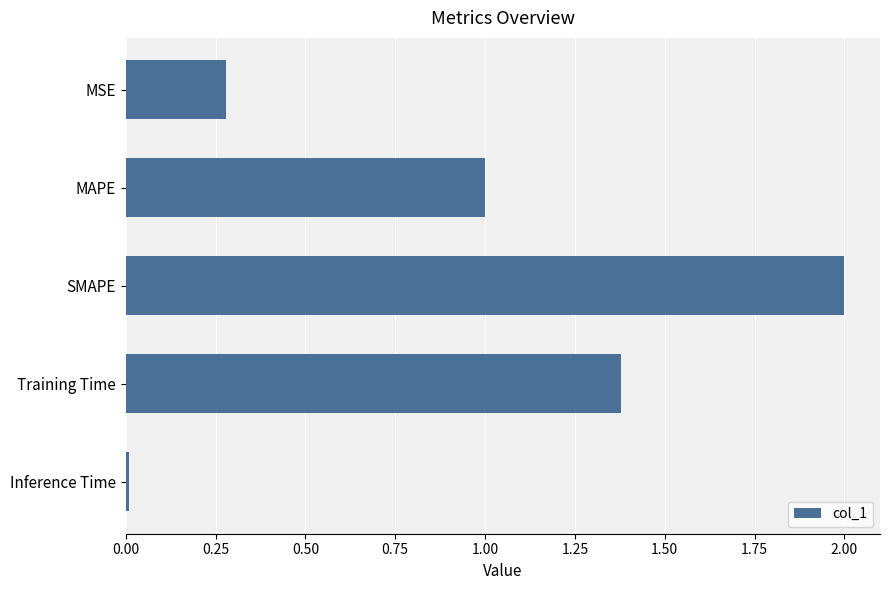

List the labels in order of value, largest first.

SMAPE, Training Time, MAPE, MSE, Inference Time